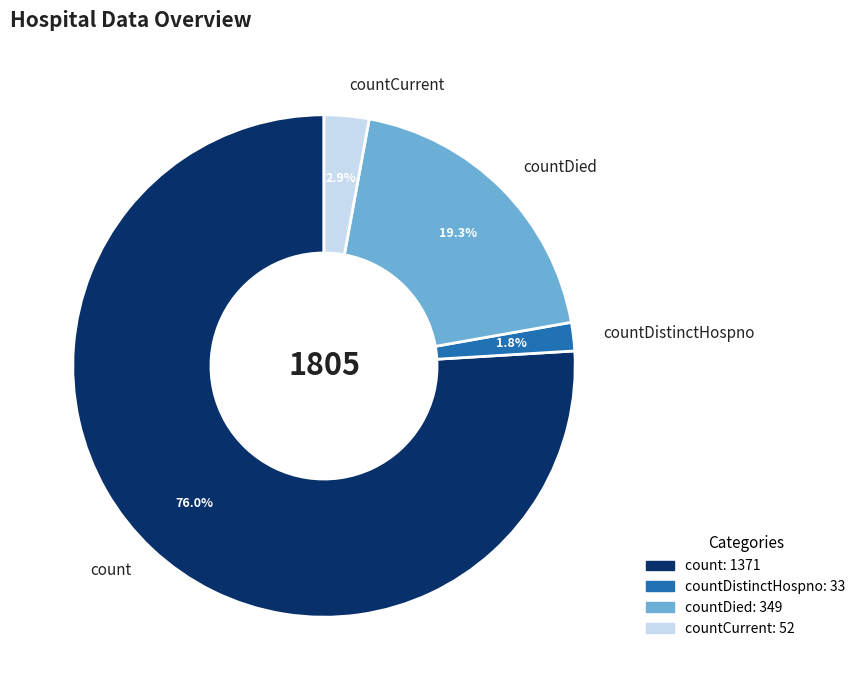

Which slice is the largest?

count